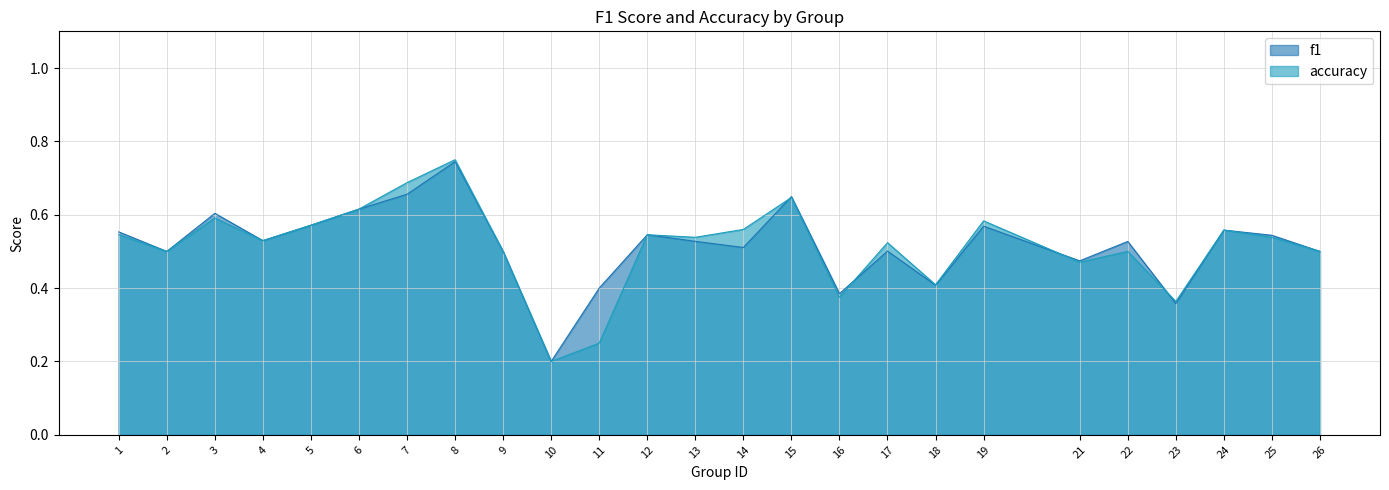

Which category has the lowest value across all series?

10